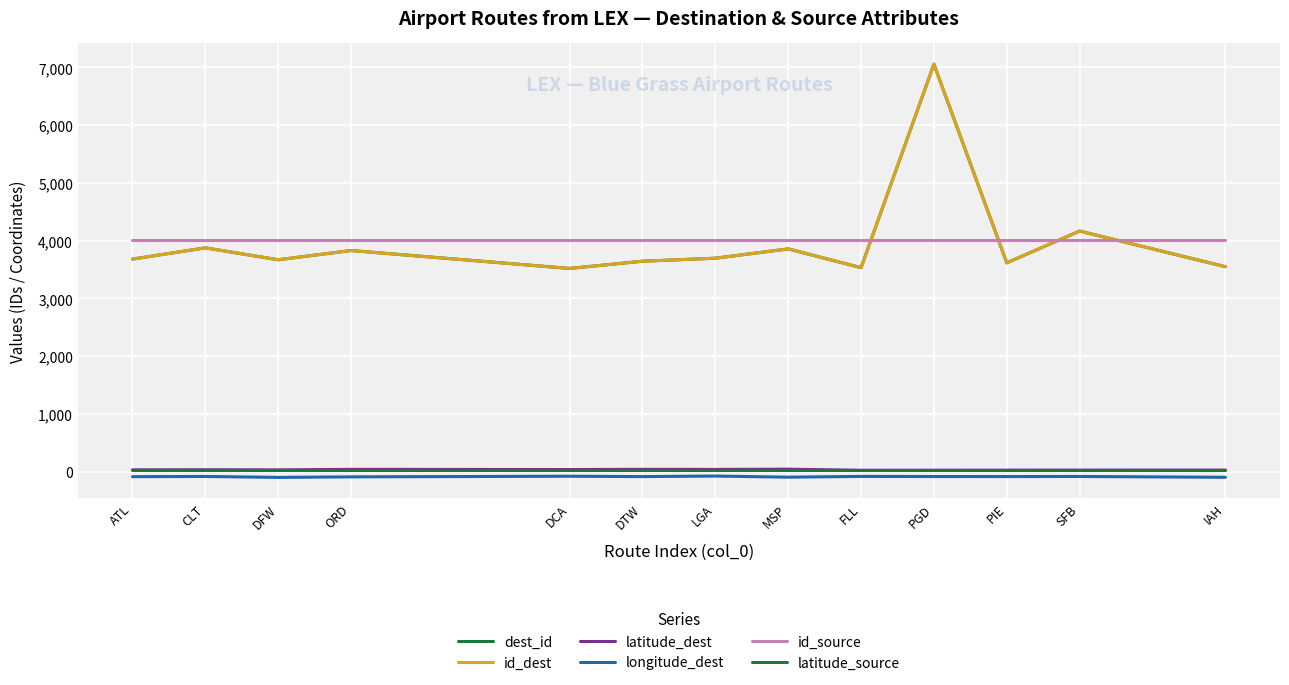

What is the maximum value shown in the chart?

7056.0